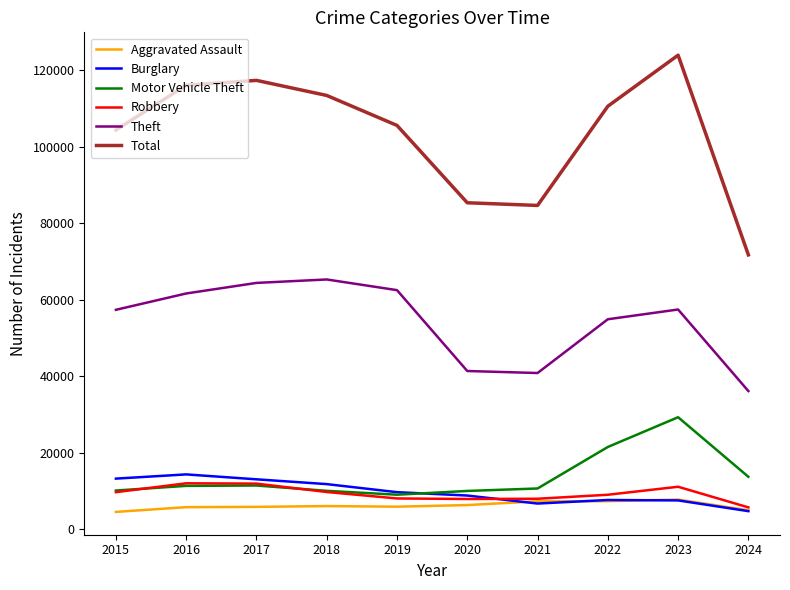

Is it true that Theft equals 63644 at 2020?

False